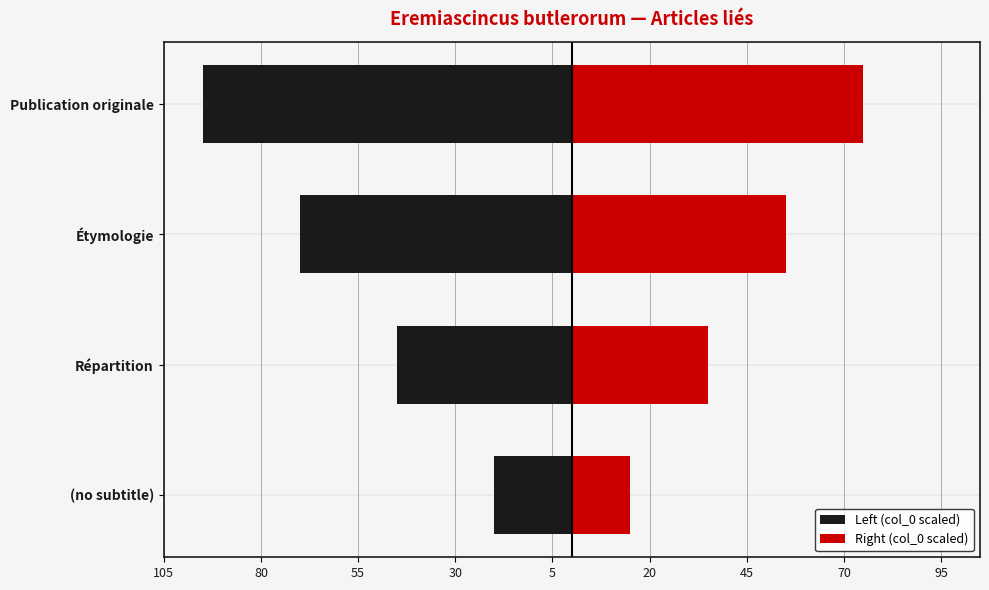

Are the bars horizontal?

Yes